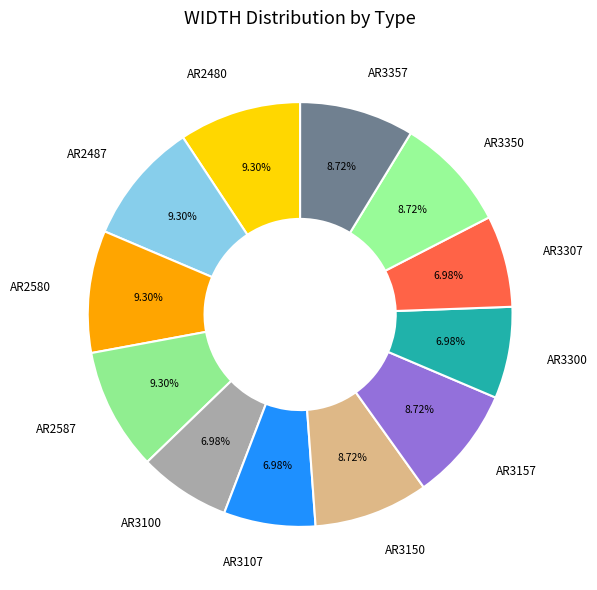

How many segments does this pie chart have?

12